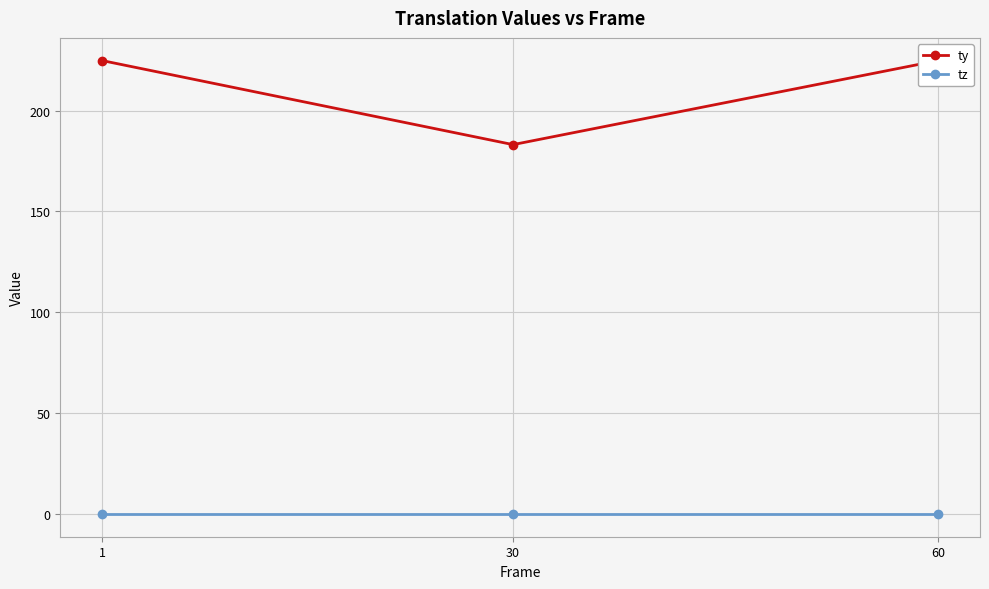

What are all the series names shown in the legend?

ty, tz